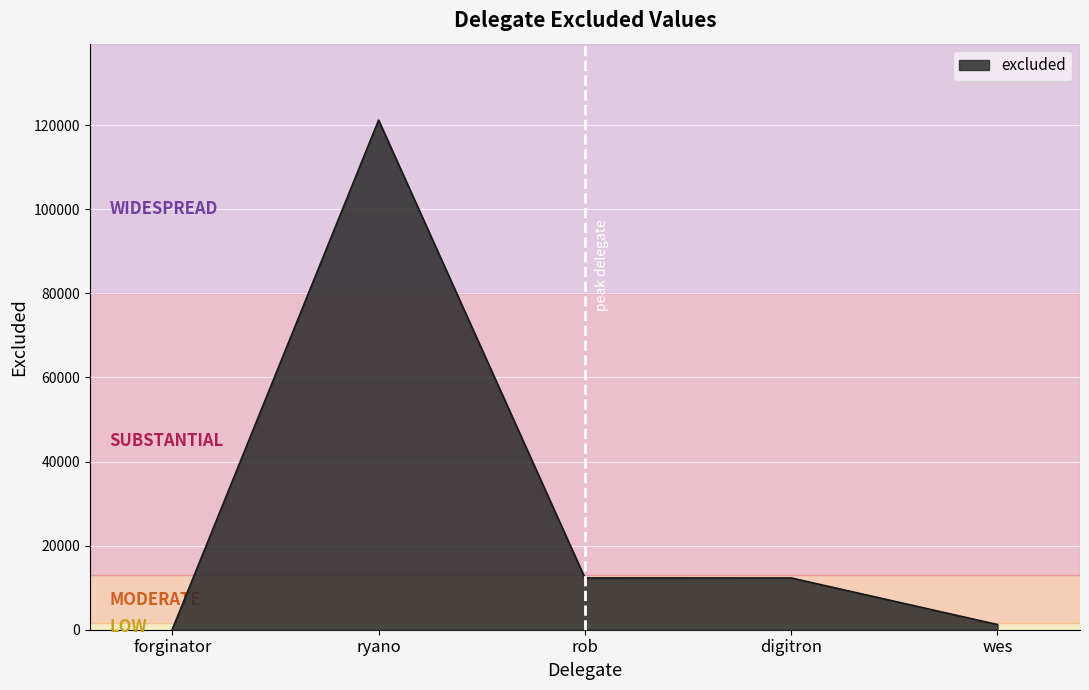

Where is the first local maximum?

ryano